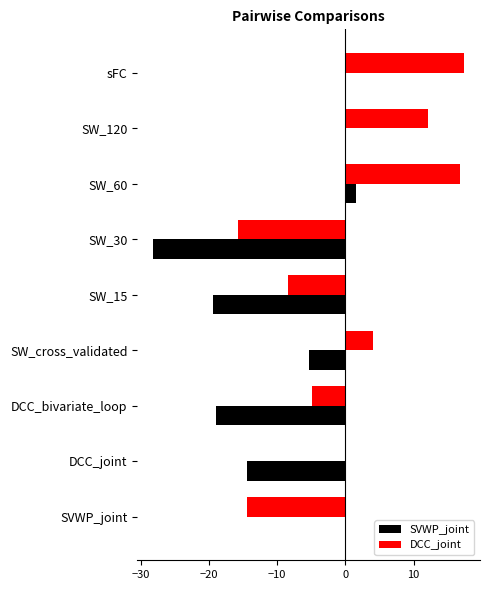

Which series has the largest total across all categories?

DCC_joint